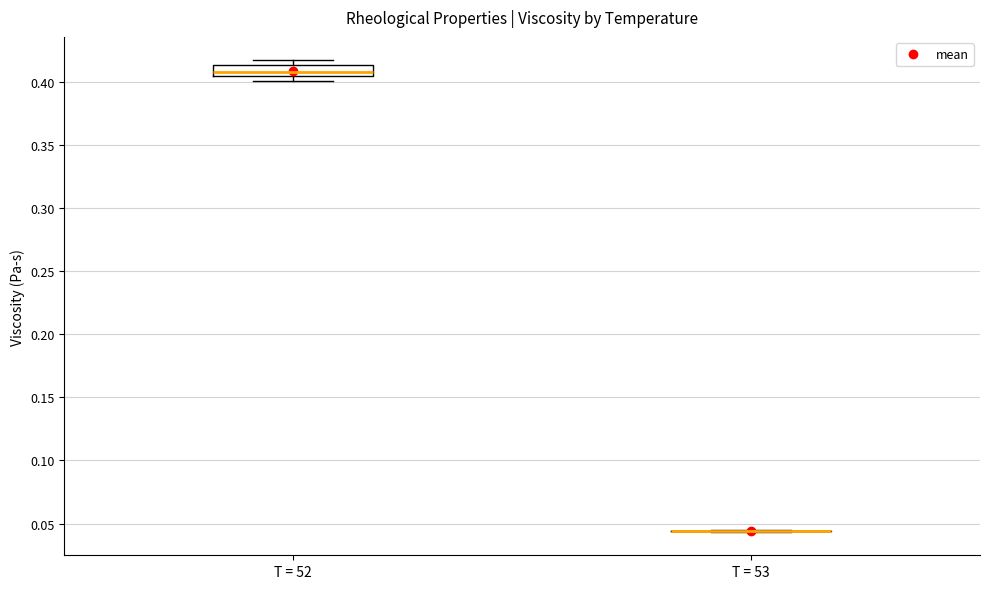

Reading left to right, transcribe this box plot: for each box, give where its median line is, the range the box spans, and where its two whiskers end, as read against the y-axis. The values are not printed on the chart, so give them approximately, as read against the axis.

T = 52: median 0.405 (just above the box's lower edge), box 0.405 to 0.415, whiskers 0.400 to 0.415 (just above the box's upper edge)
T = 53: box collapsed to a line at 0.045, whiskers 0.045 to 0.045